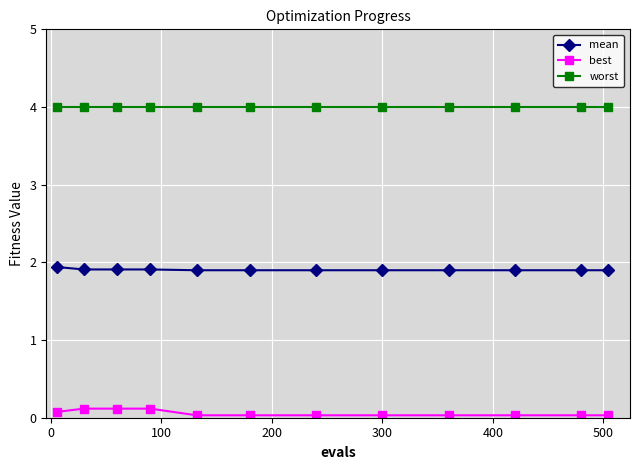

Which series has the largest total across all categories?

worst